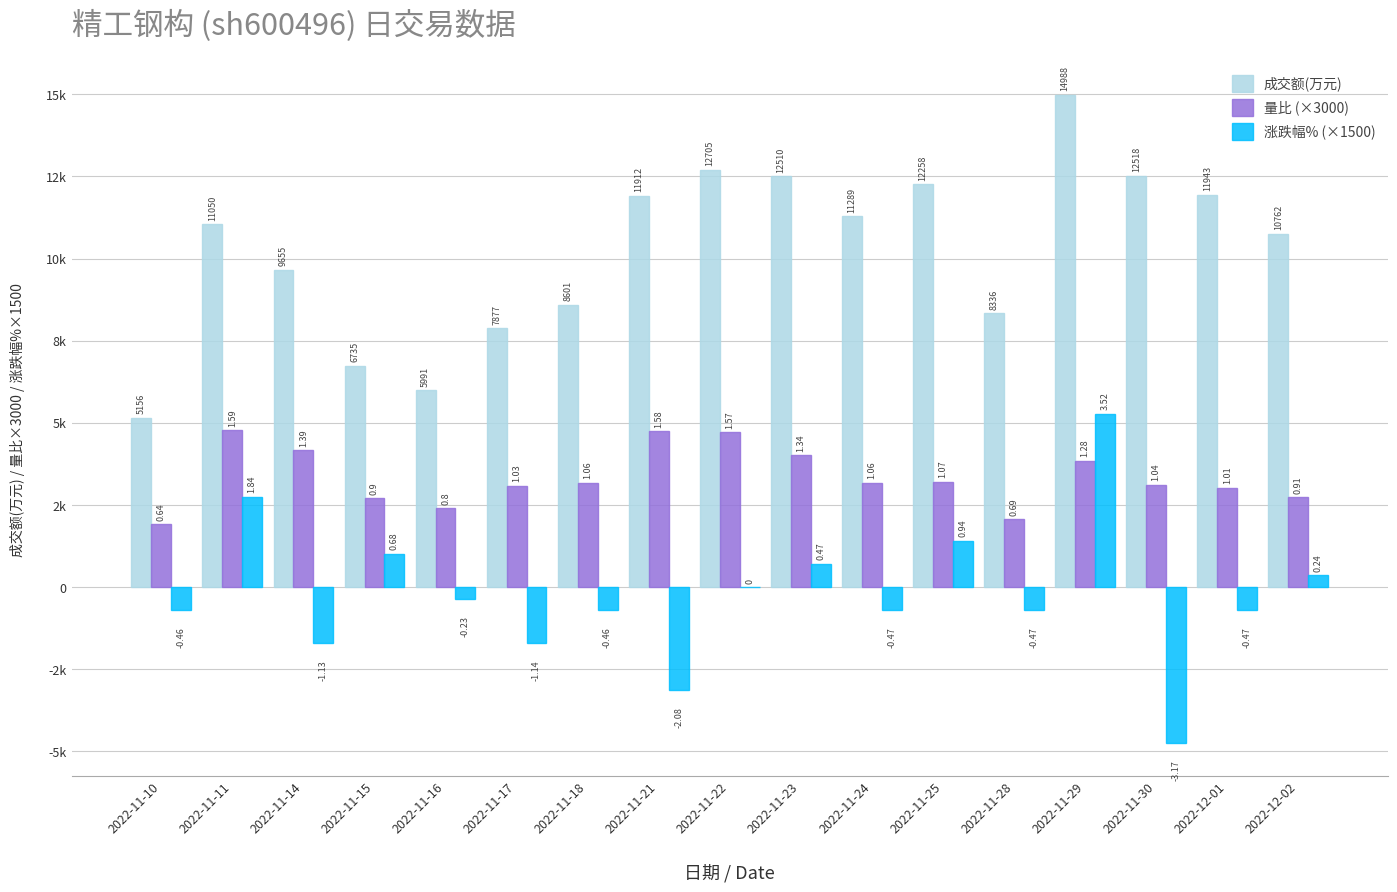

Reading right to left, transcribe all the data shown in this chart.

成交额(万元): 10762.0	11943.0	12518.0	14988.0	8336.0	12258.0	11289.0	12510.0	12705.0	11912.0	8601.0	7877.0	5991.0	6735.0	9655.0	11050.0	5156.0
量比 (×3000): 2730.0	3030.0	3120.0	3840.0	2070.0	3210.0	3180.0	4020.0	4710.0	4740.0	3180.0	3090.0	2400.0	2700.0	4170.0	4770.0	1920.0
涨跌幅% (×1500): 360.0	-705.0	-4755.0	5280.0	-705.0	1410.0	-705.0	705.0	0.0	-3120.0	-690.0	-1710.0	-345.0	1020.0	-1695.0	2760.0	-690.0